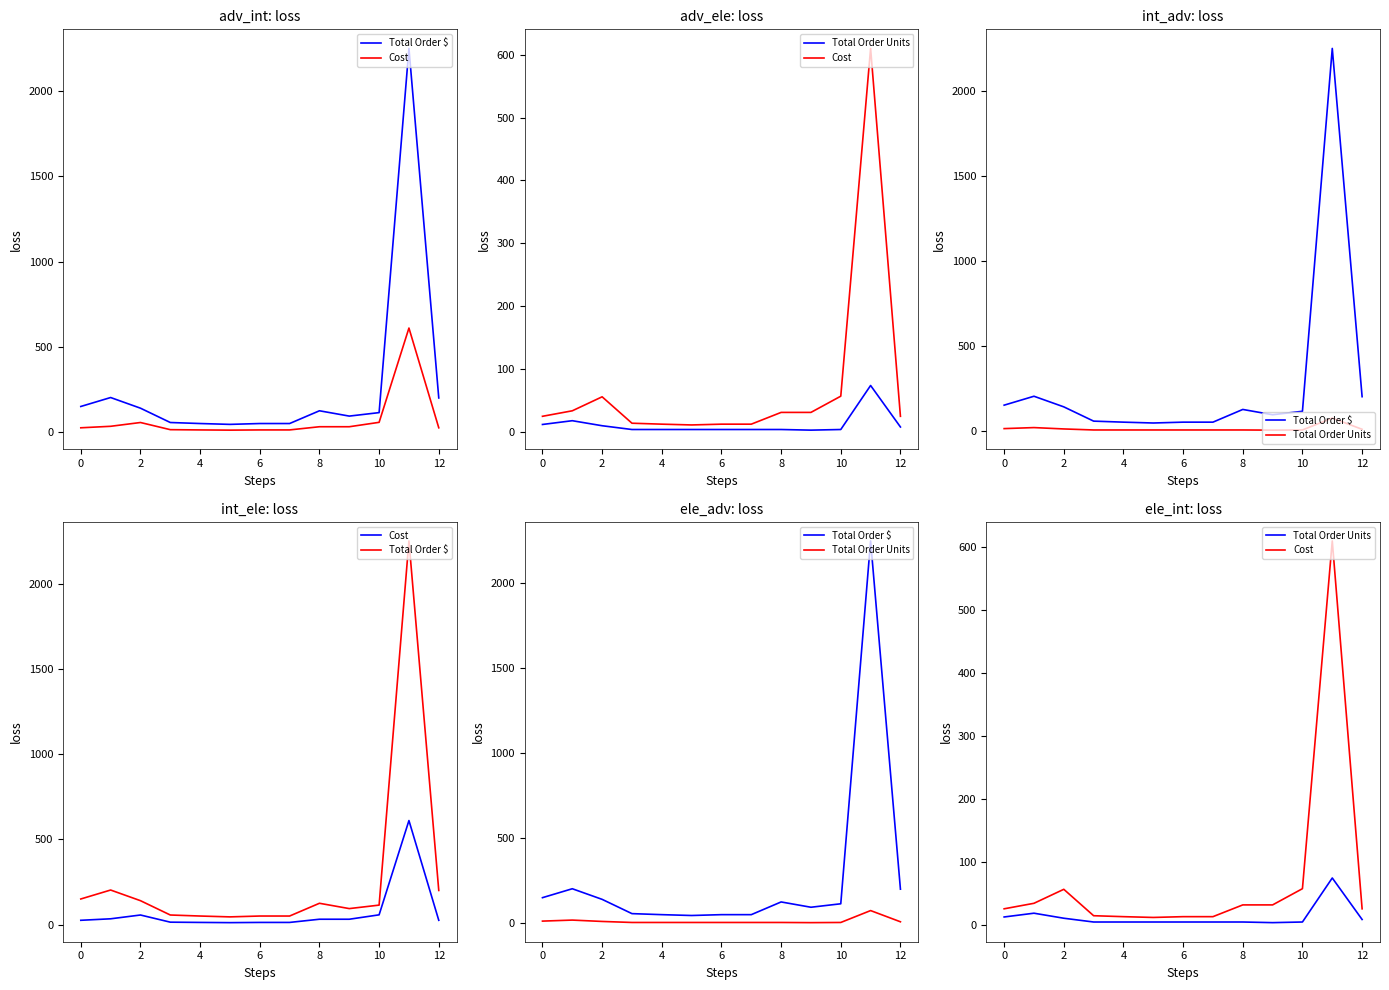

What is the difference between the maximum and minimum values in the Total Order Units series?

71.0